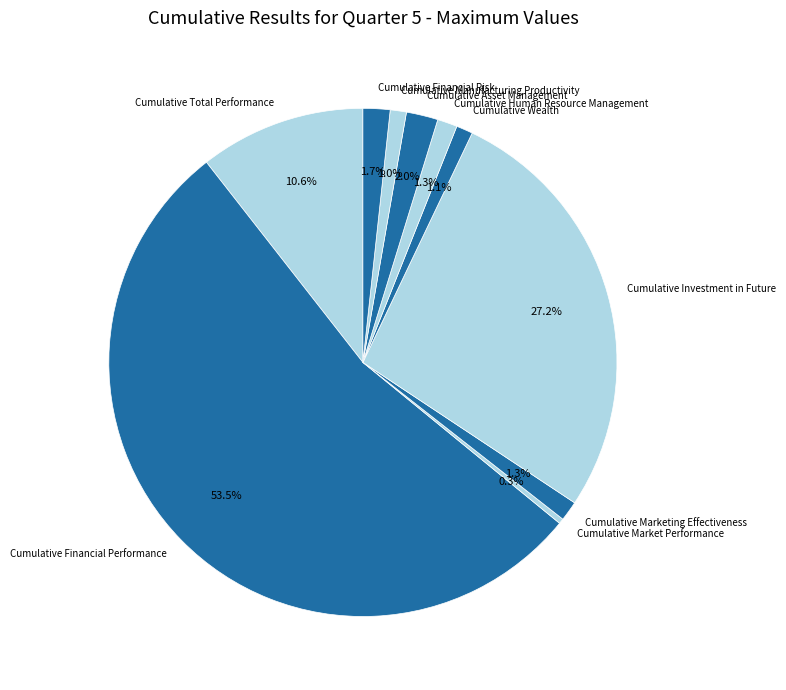

To the nearest percent, what portion does Cumulative Total Performance represent?

11%